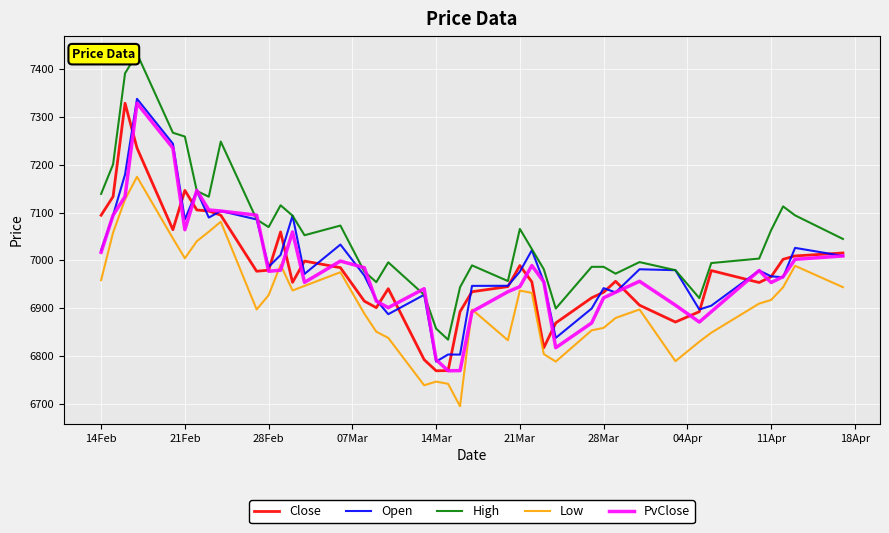

True or false: Close and Low cross at least once.

False